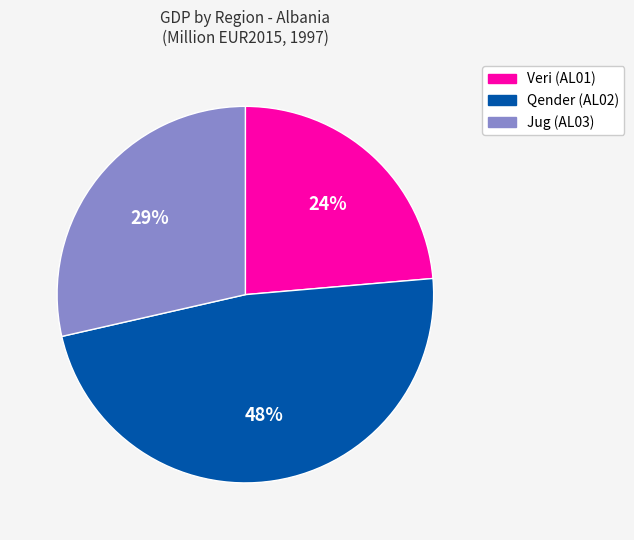

Combined, do Jug (AL03) and Veri (AL01) account for over 50%?

Yes